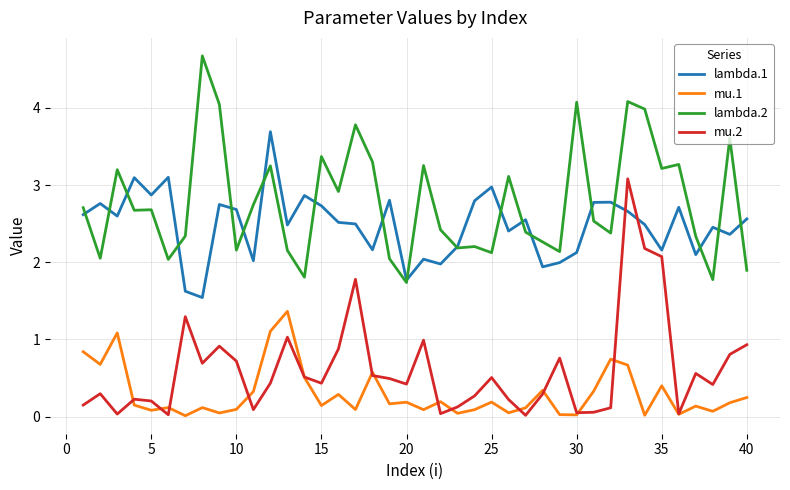

Which series has the largest total across all categories?

lambda.2